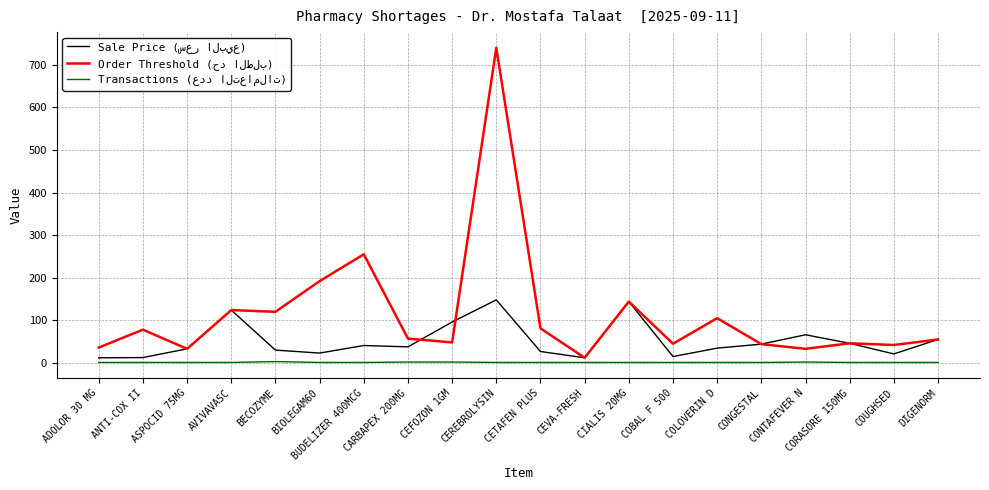

Which label corresponds to the largest value in the chart?

CEREBROLYSIN